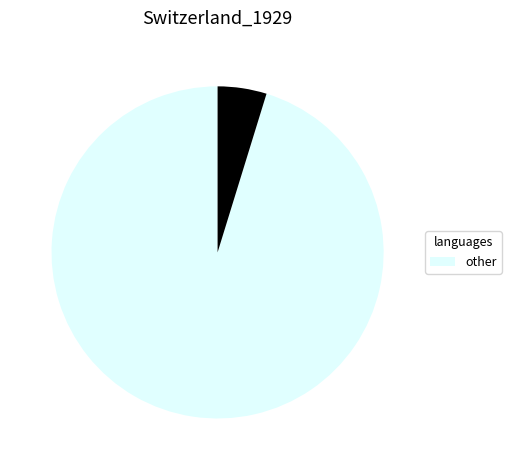

Does any single category account for the majority?

Yes